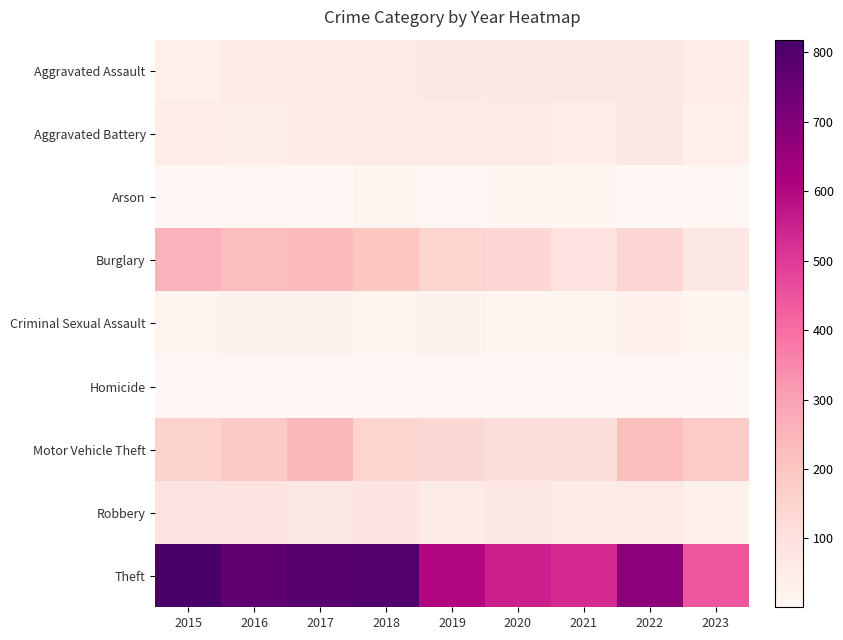

What is the spread (max minus min) of values at 2021?

528